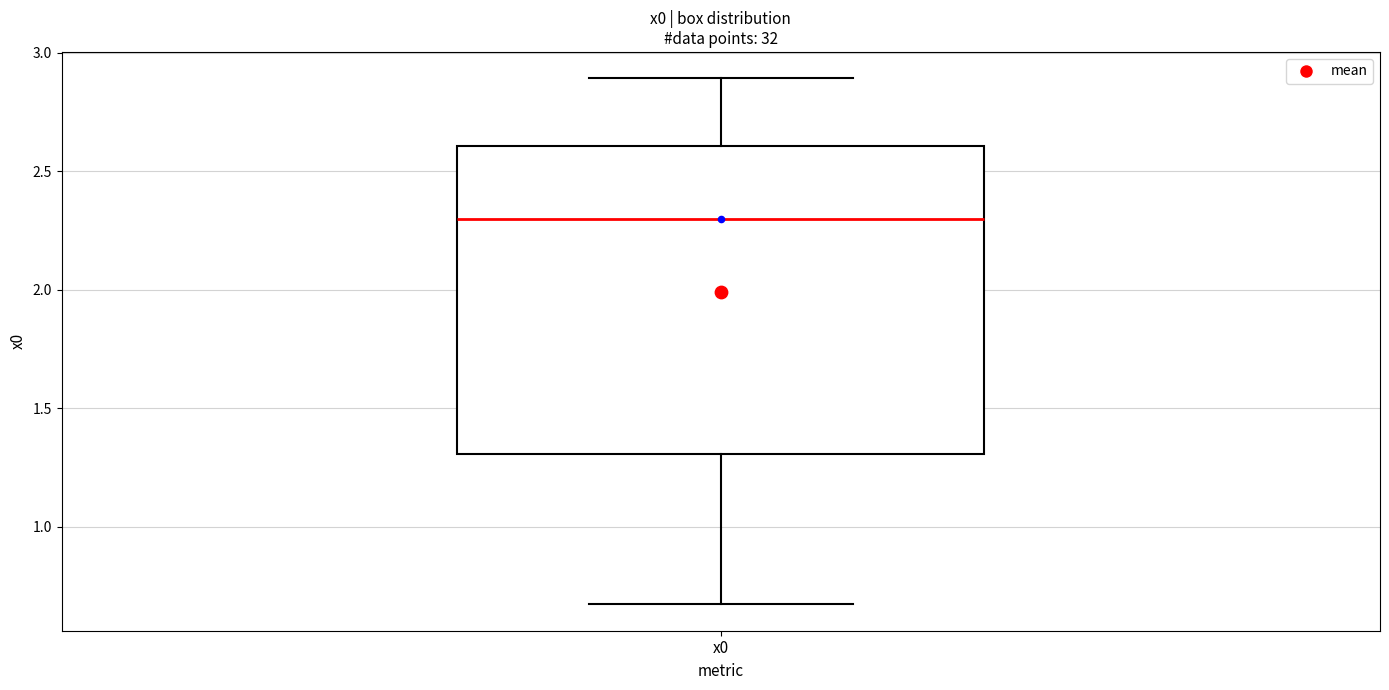

Where does the upper whisker of the box for x0 end on the y-axis? The values are not printed on the chart, so give them approximately, as read against the axis.

2.90